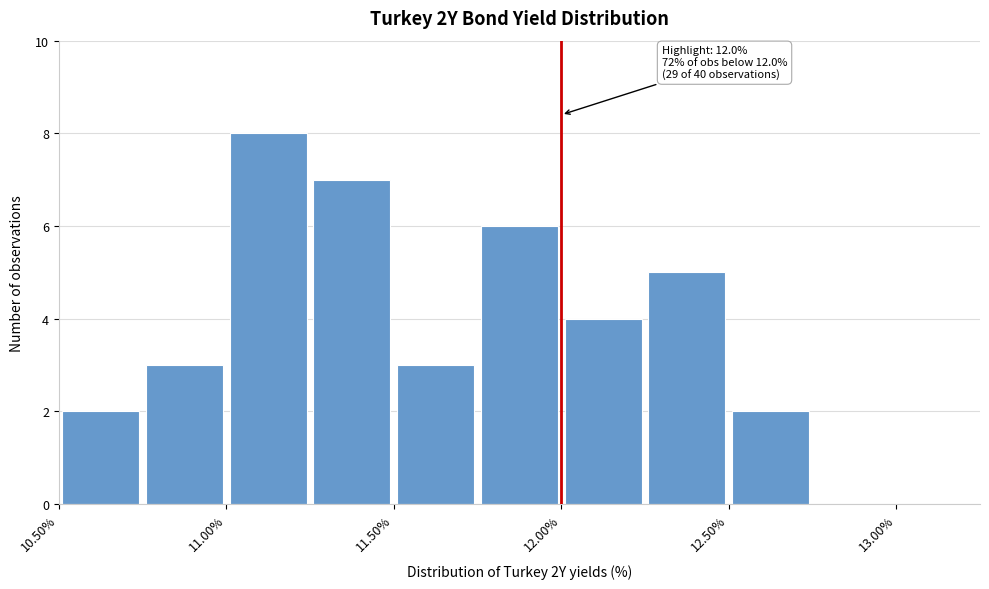

Over which range of the x-axis is the bar tallest?

11.00 to 11.25